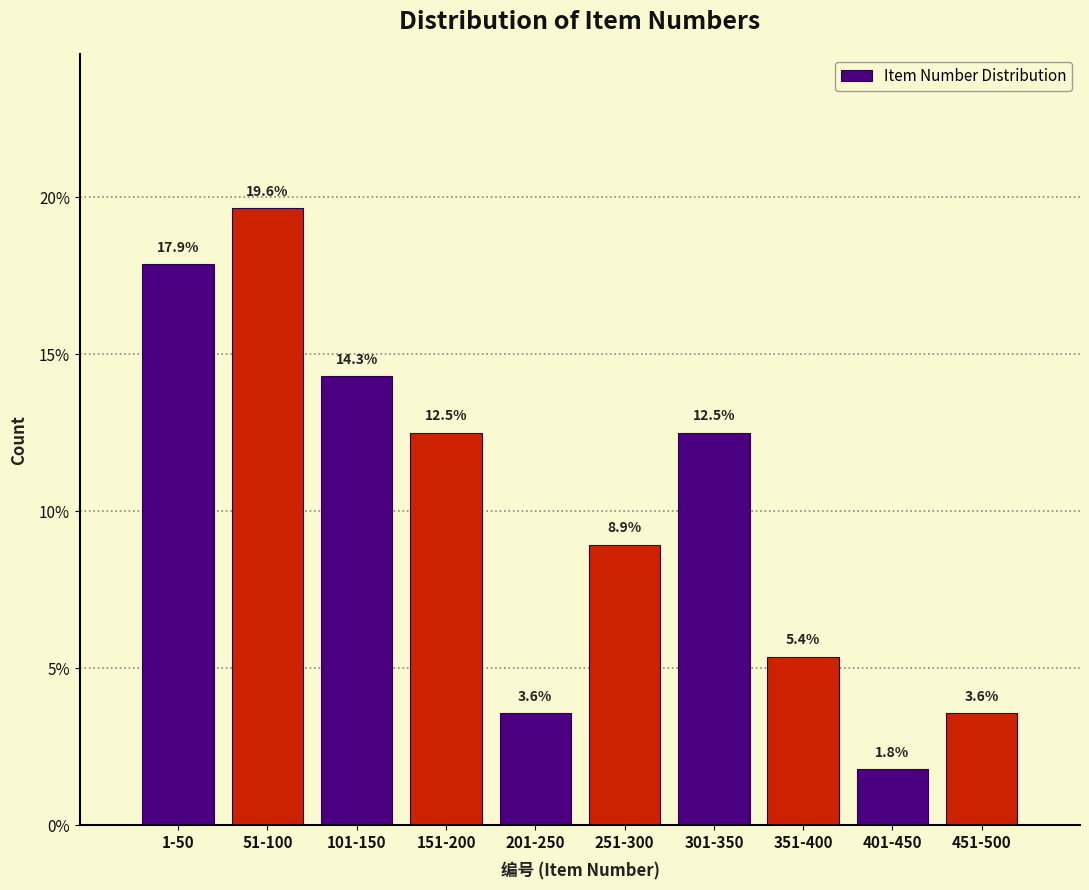

Reading right to left, what are all the values shown in this chart?

3.6	1.8	5.4	12.5	8.9	3.6	12.5	14.3	19.6	17.9